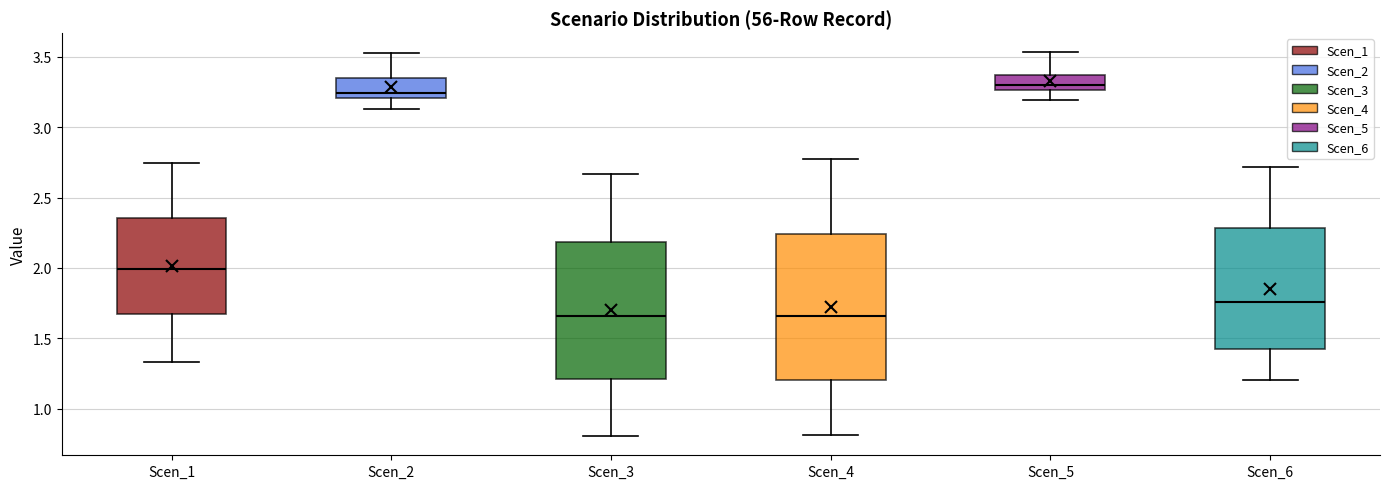

Reading left to right, transcribe this box plot: for each box, give where its median line is, the range the box spans, and where its two whiskers end, as read against the y-axis. The values are not printed on the chart, so give them approximately, as read against the axis.

Scen_1: median 2.00, box 1.65 to 2.35, whiskers 1.35 to 2.75
Scen_2: median 3.25, box 3.20 to 3.35, whiskers 3.15 to 3.50
Scen_3: median 1.65, box 1.20 to 2.20, whiskers 0.80 to 2.65
Scen_4: median 1.65, box 1.20 to 2.25, whiskers 0.80 to 2.75
Scen_5: median 3.30, box 3.25 to 3.35, whiskers 3.20 to 3.55
Scen_6: median 1.75, box 1.45 to 2.30, whiskers 1.20 to 2.70